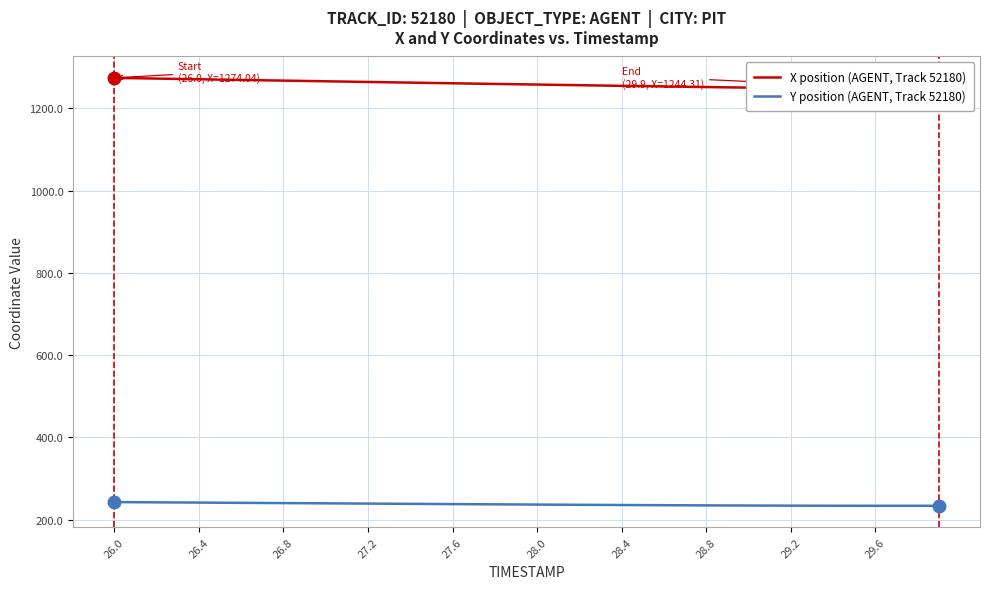

True or false: Y position (AGENT, Track 52180) and X position (AGENT, Track 52180) cross at least once.

False